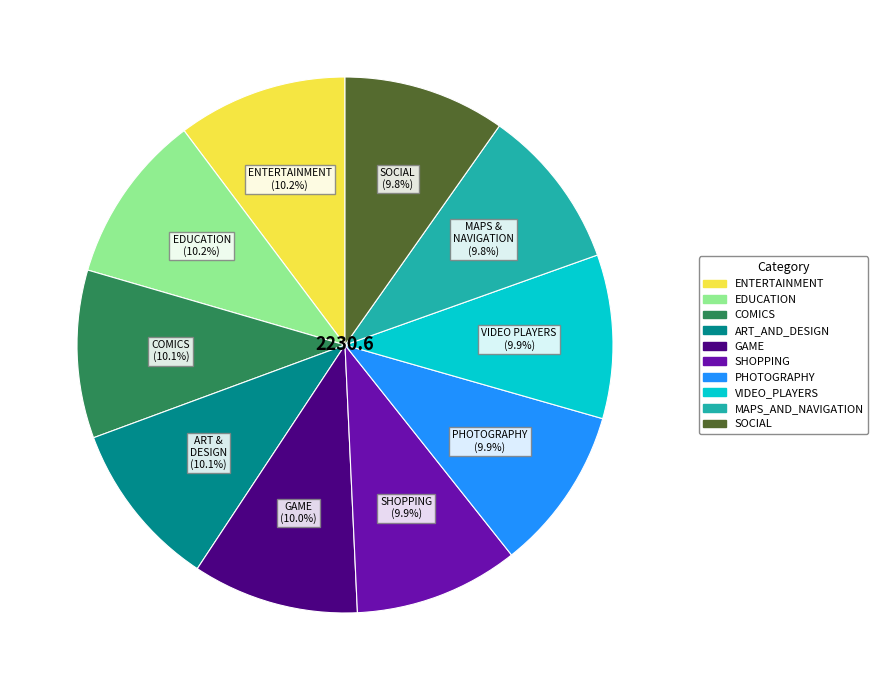

To the nearest percent, what is the combined percentage of ART_AND_DESIGN and GAME?

20%